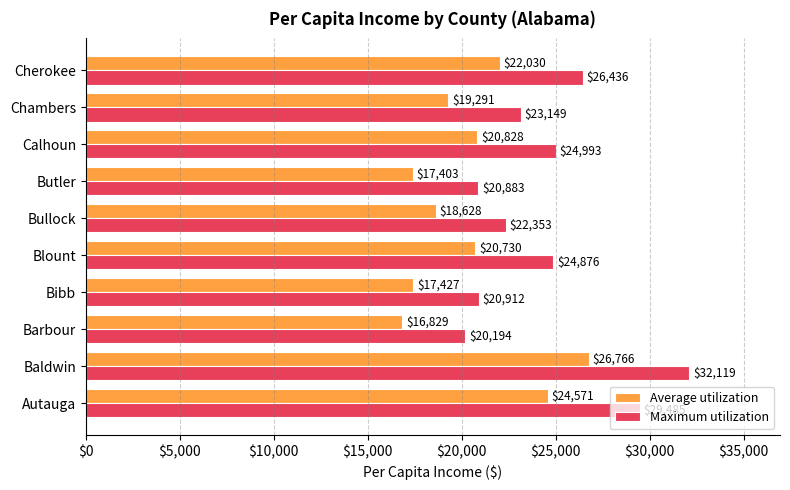

Where is Average utilization nearest to the value 21797?

Cherokee